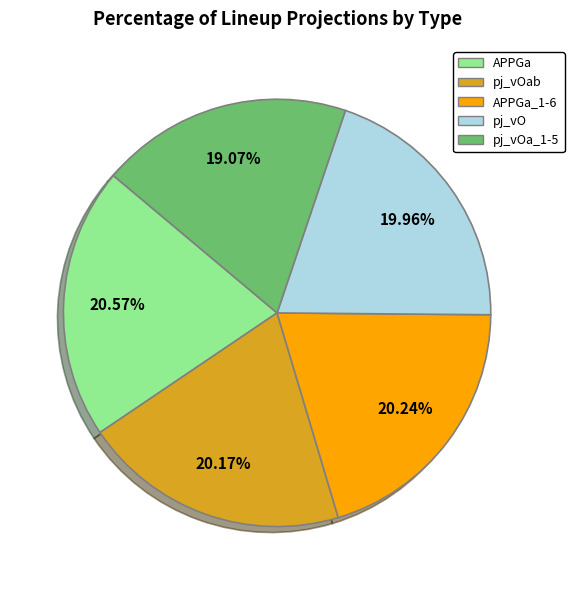

How many slices are in this pie chart?

5